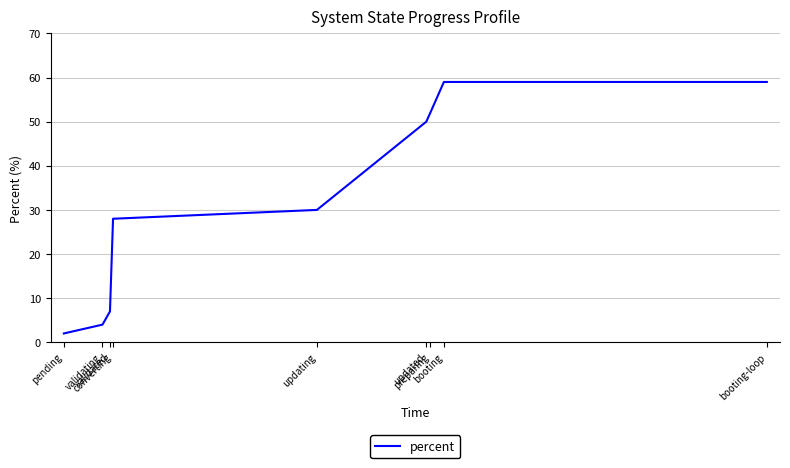

Which has a higher value, validated or updating?

updating